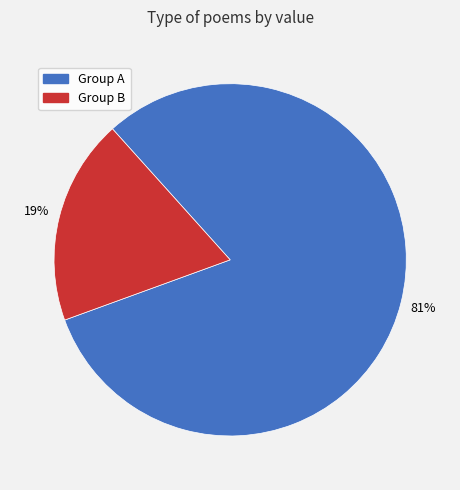

Does any single category account for the majority?

Yes